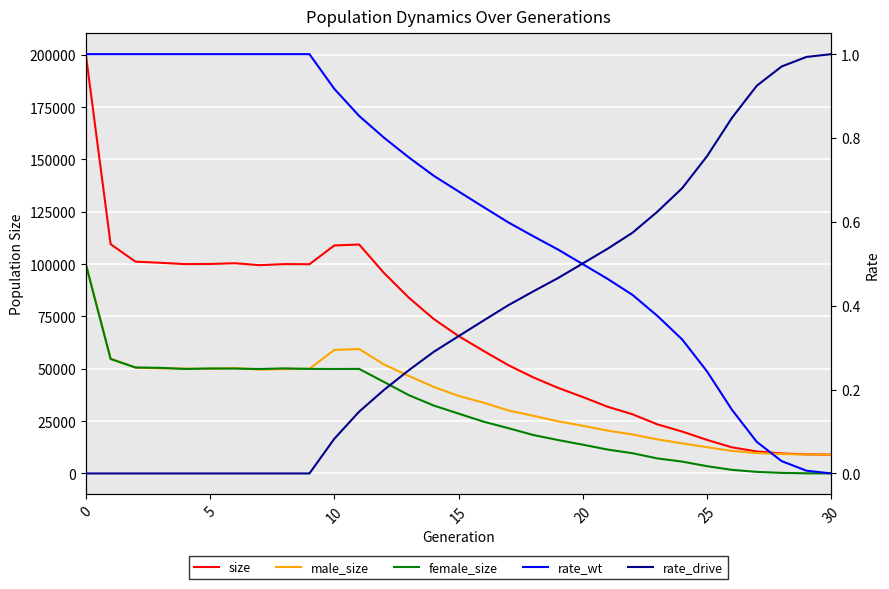

How many interior local peaks does the female_size series have?

3